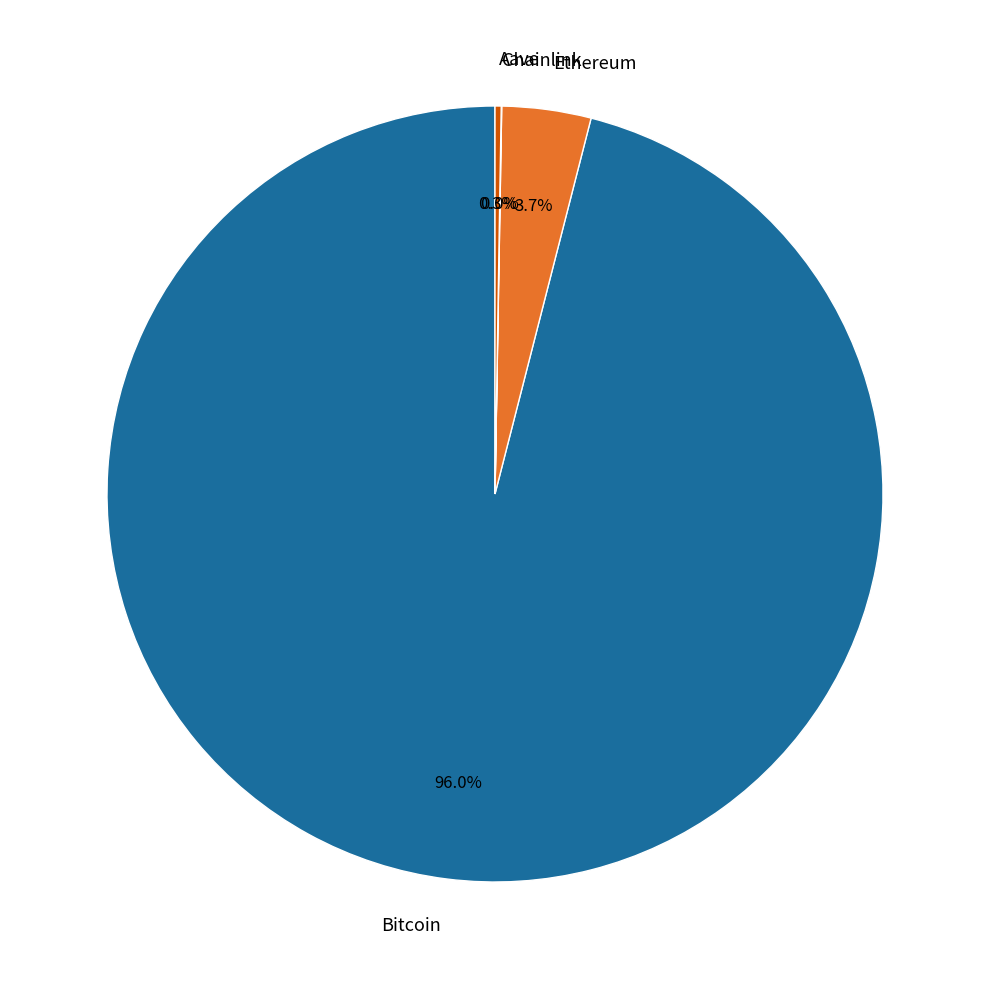

To the nearest percent, what is the difference between the largest and smallest slice percentages?

96%